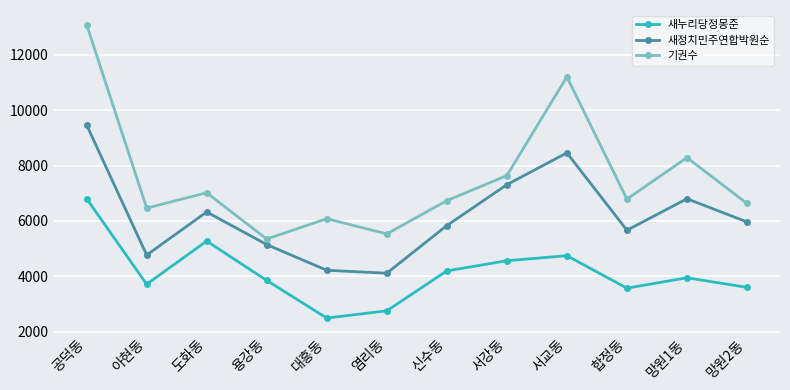

How many lines are shown in the chart?

3